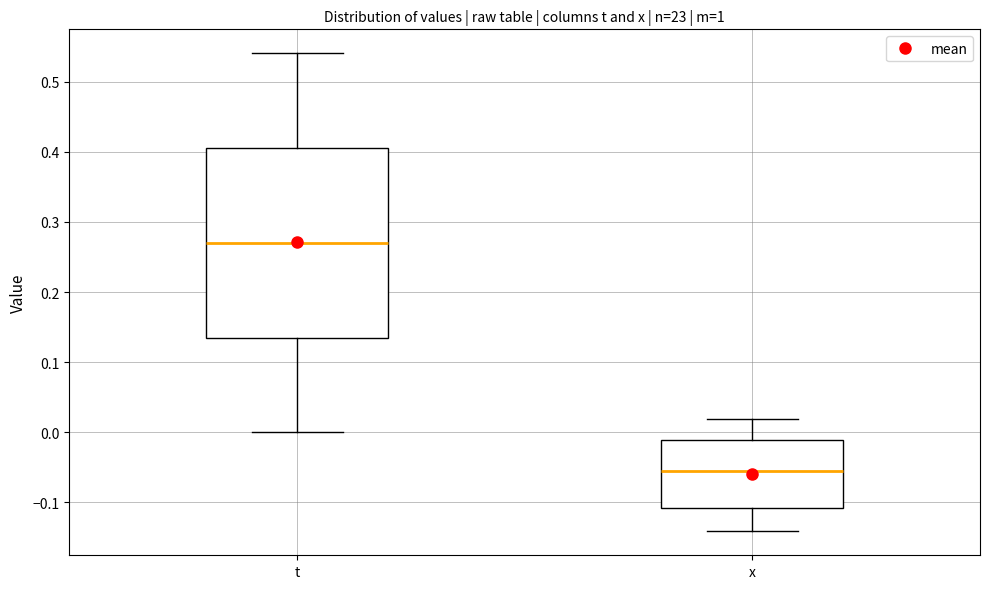

Comparing the boxes themselves (not the whiskers), which one is the tallest?

t